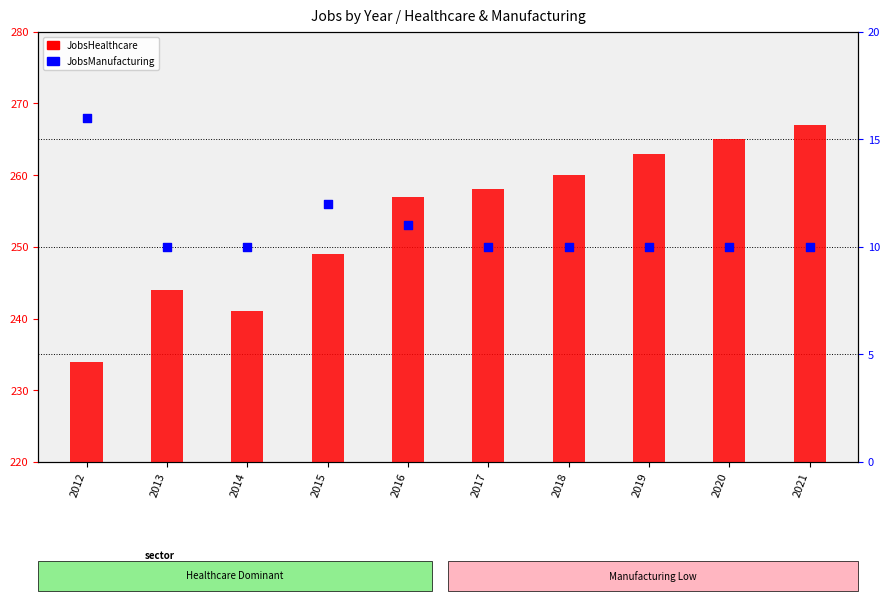

Which series reaches the maximum Y coordinate?

JobsHealthcare